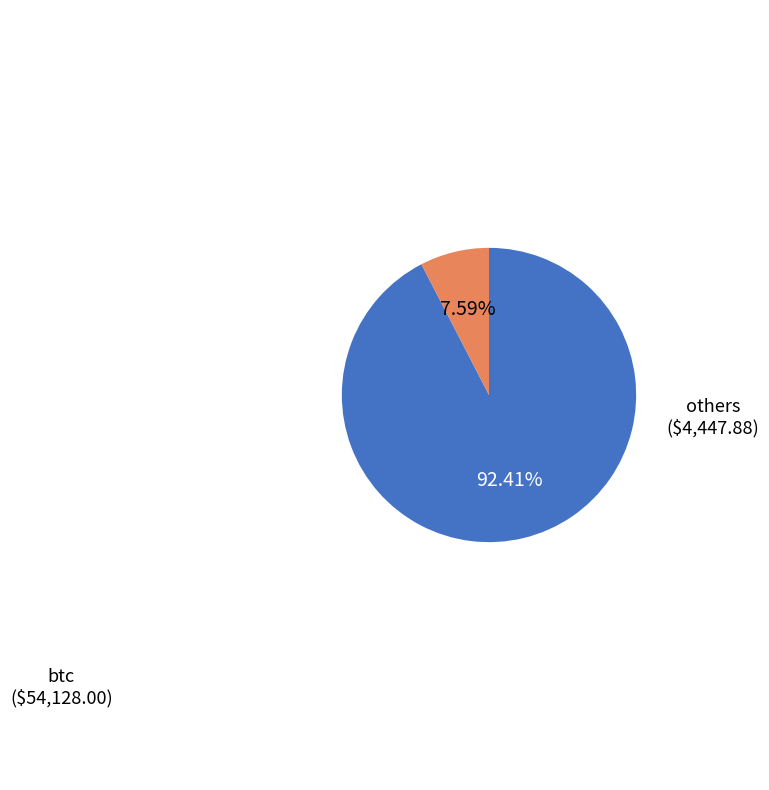

Which category has the smallest portion of the pie?

others